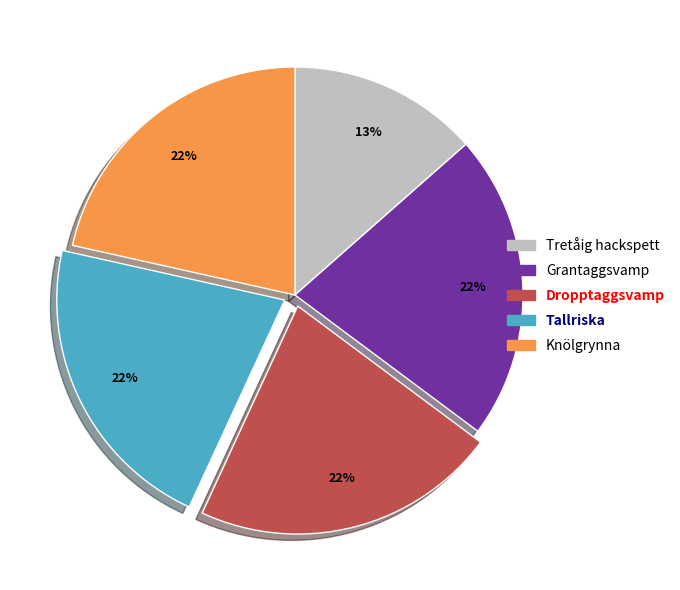

To the nearest percent, what percentage of the pie is Dropptaggsvamp?

22%